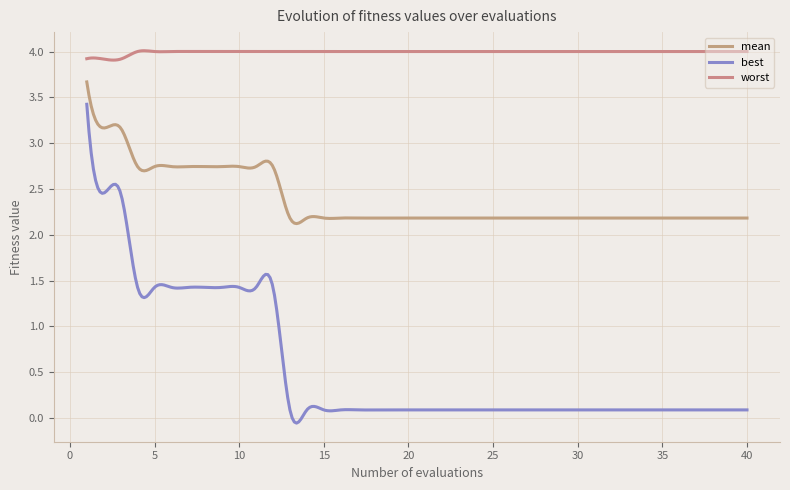

True or false: best and mean intersect in this chart.

False